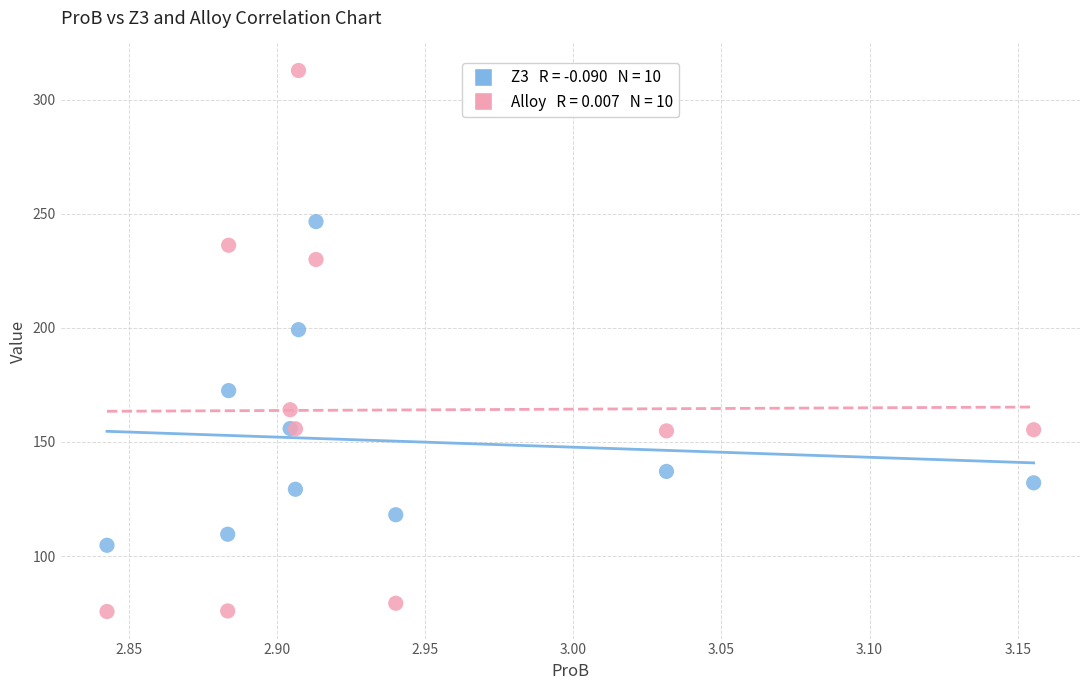

Across all series, what Y value is closest to 194?

199.2